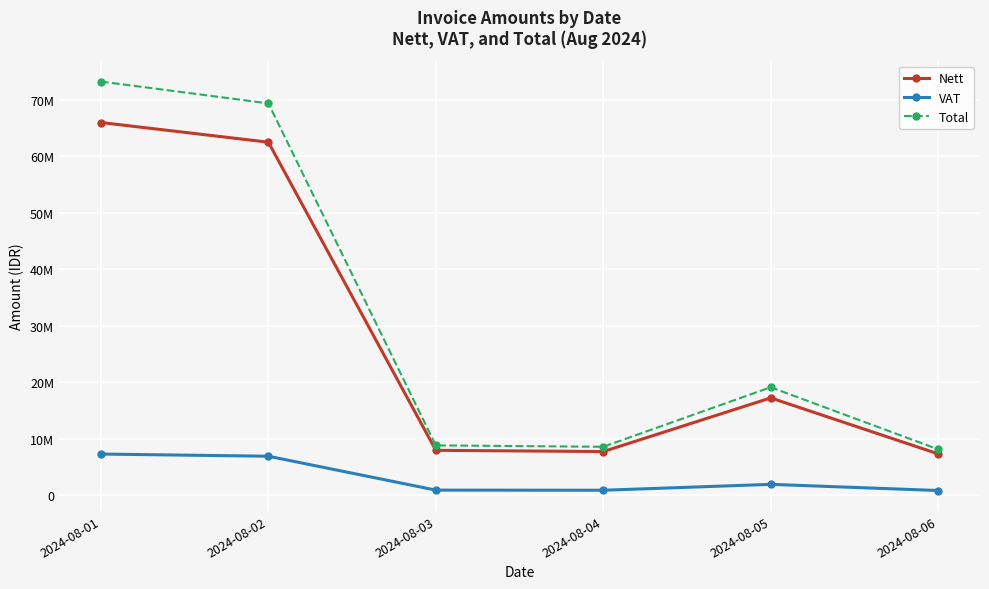

True or false: Total and Nett cross at least once.

False